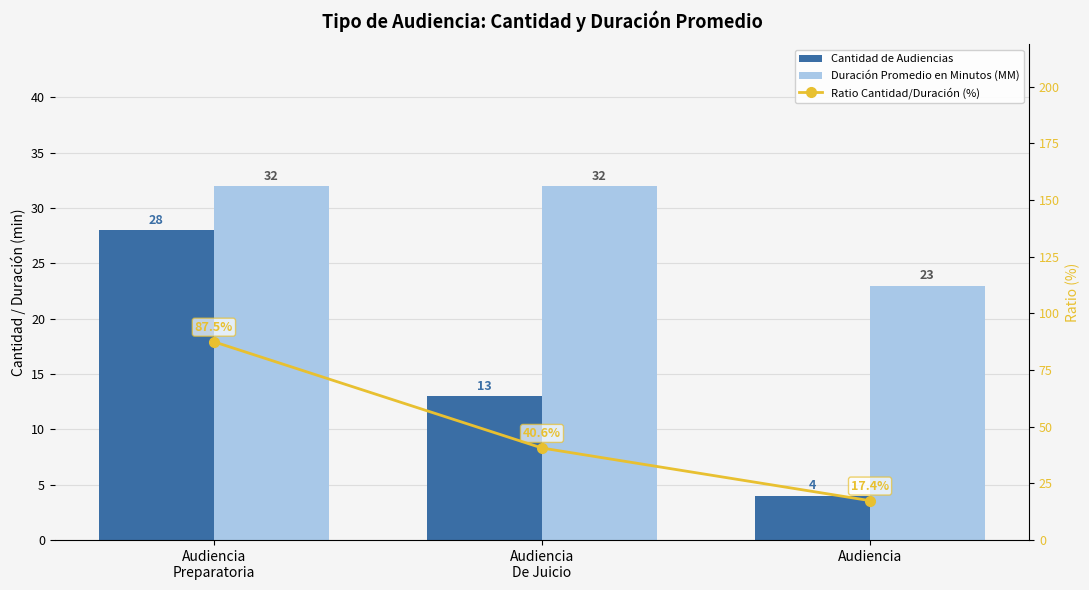

Rank the series by their average value, from highest to lowest.

Ratio Cantidad/Duración (%), Duración Promedio en Minutos (MM), Cantidad de Audiencias